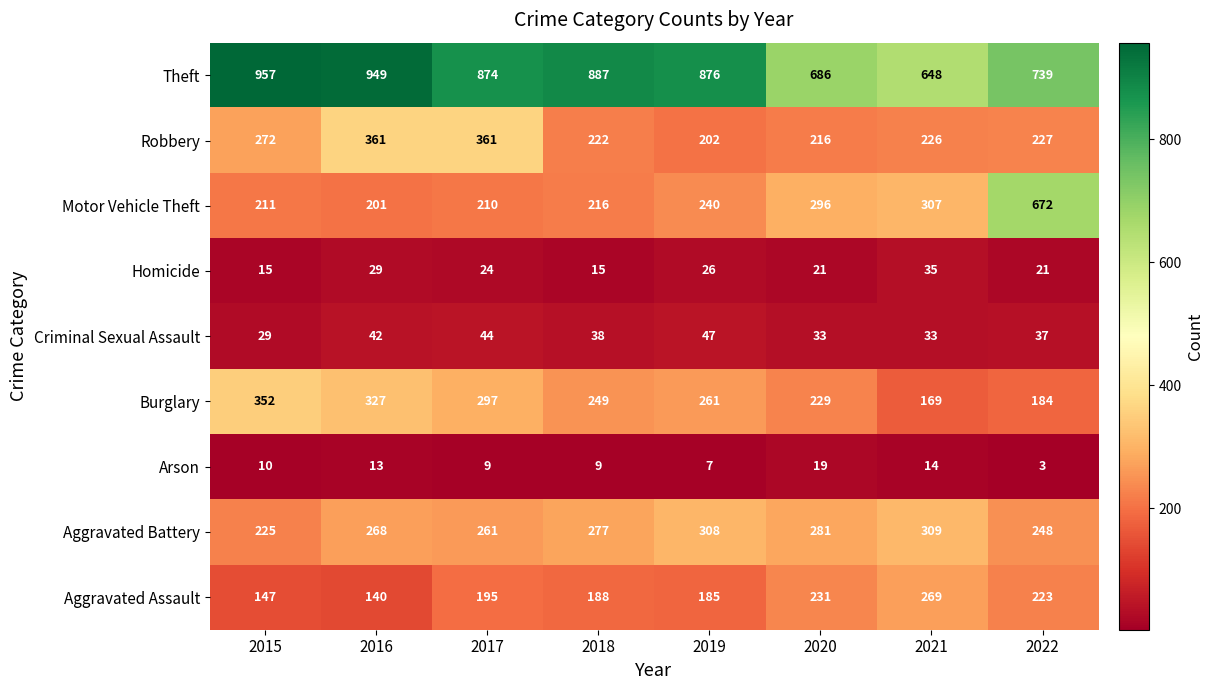

What is the difference between the Robbery values at 2015 and 2018?

50